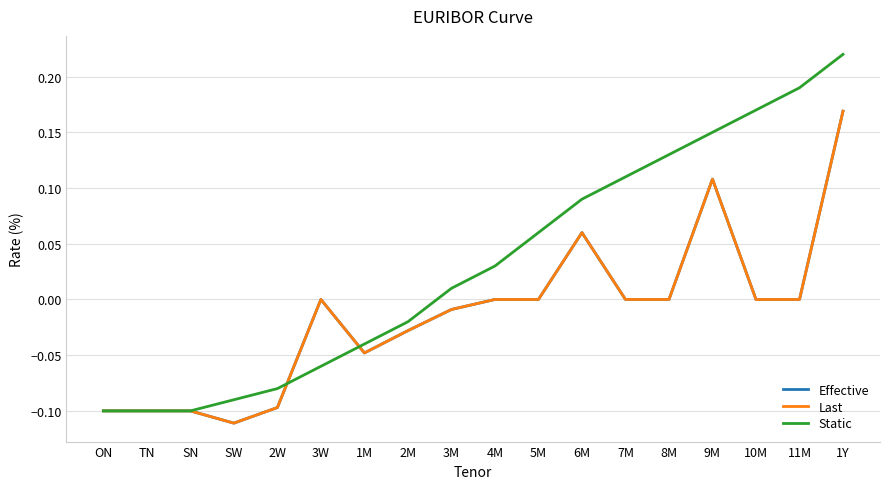

Is this an area chart (filled region under the line)?

No